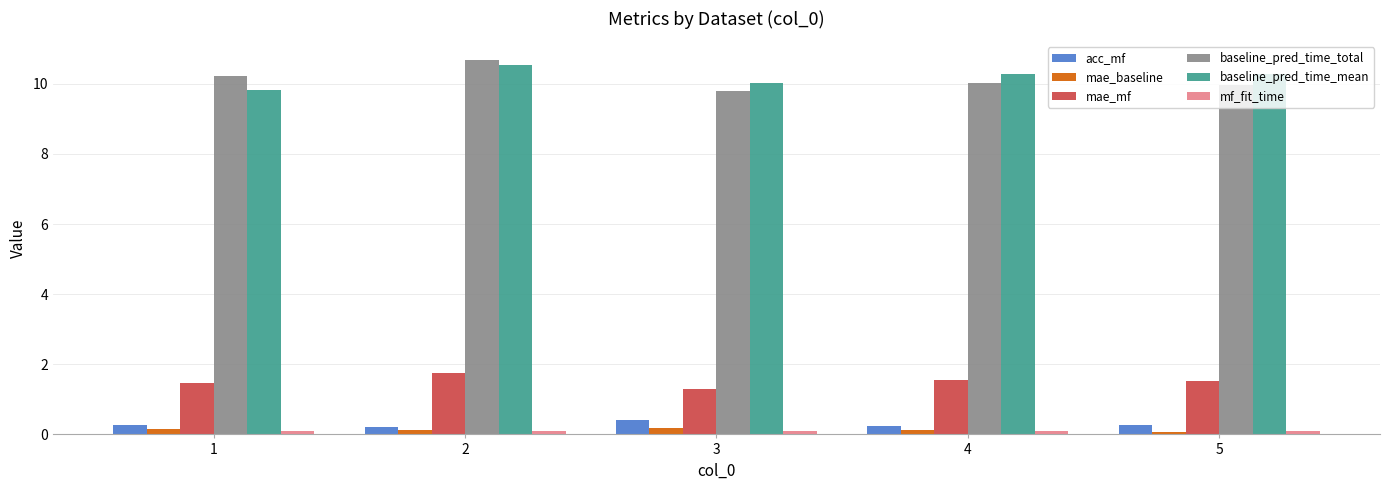

What is the smallest value displayed?

0.1